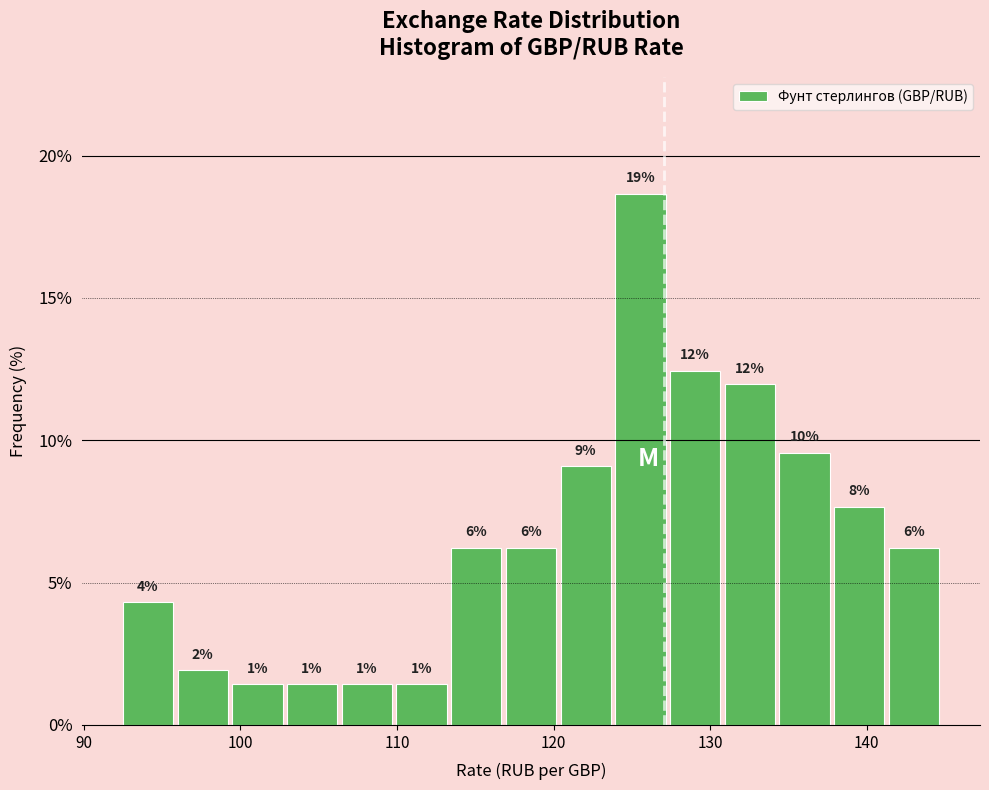

Around what value on the x-axis is the tallest bar? Give the approximate position of its centre, as read against the axis.

126